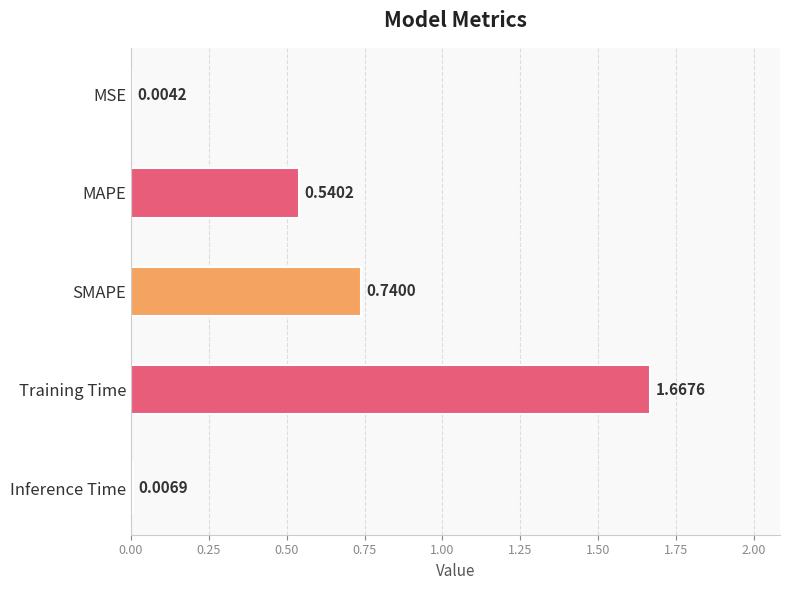

What is the change in value from MAPE to Inference Time?

-0.5